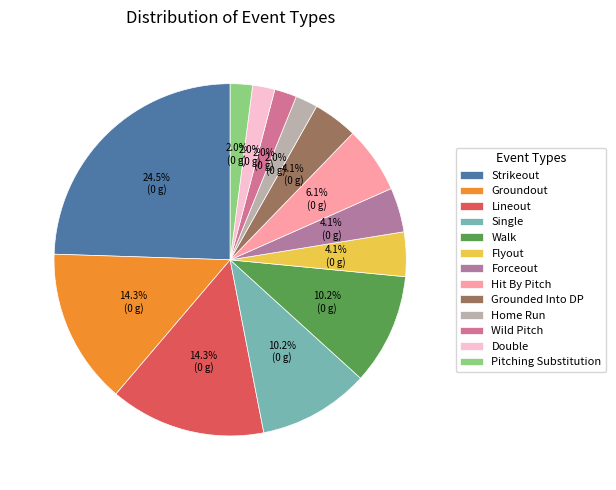

How much of the chart is everything except Walk?

89.8%